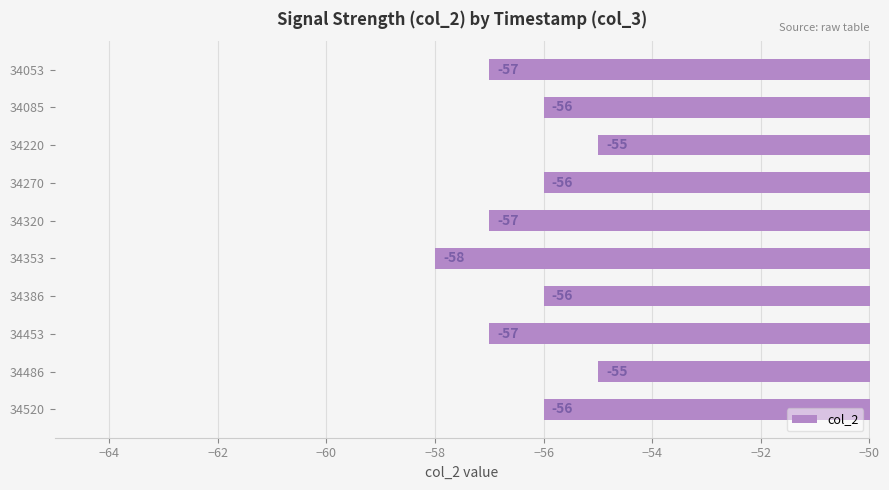

How many bars are there in total?

10